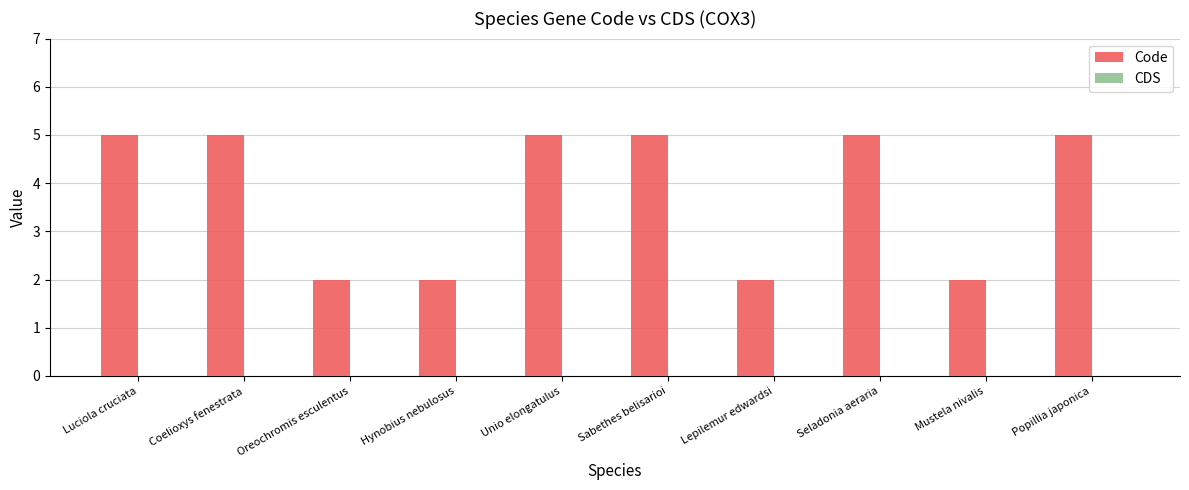

Between Hynobius nebulosus and Seladonia aeraria, which is larger?

Seladonia aeraria